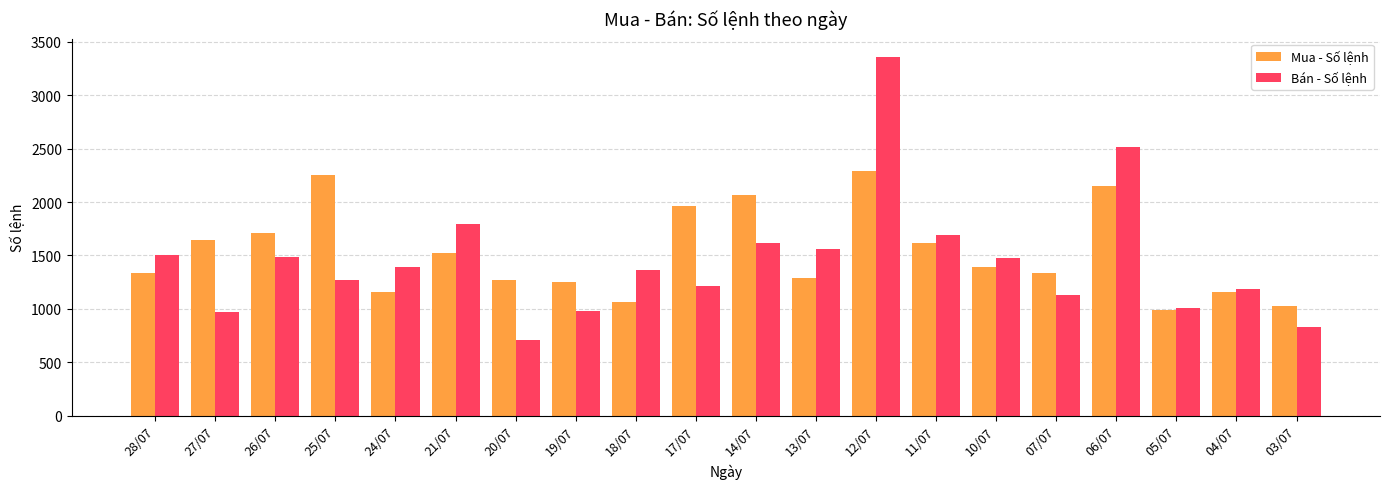

Are the bars grouped side by side (vs. stacked)?

Yes